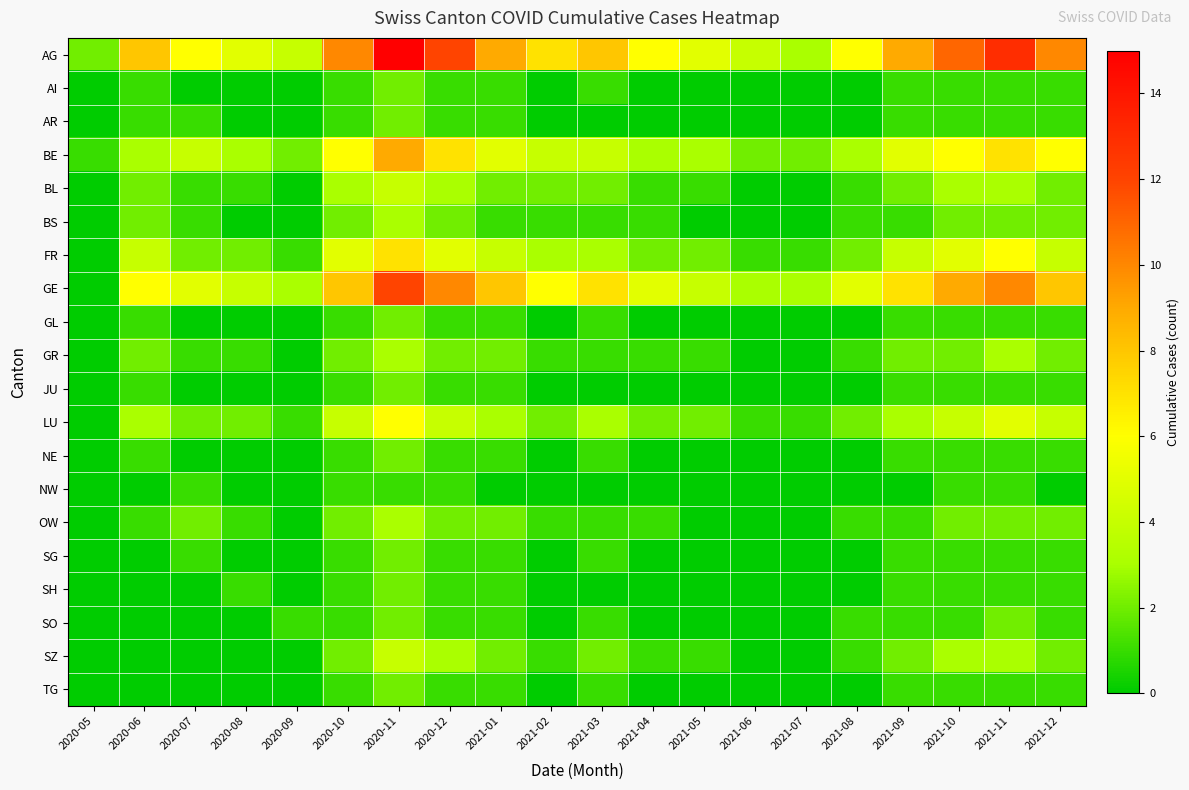

At how many categories does at least one series exceed 3?

18